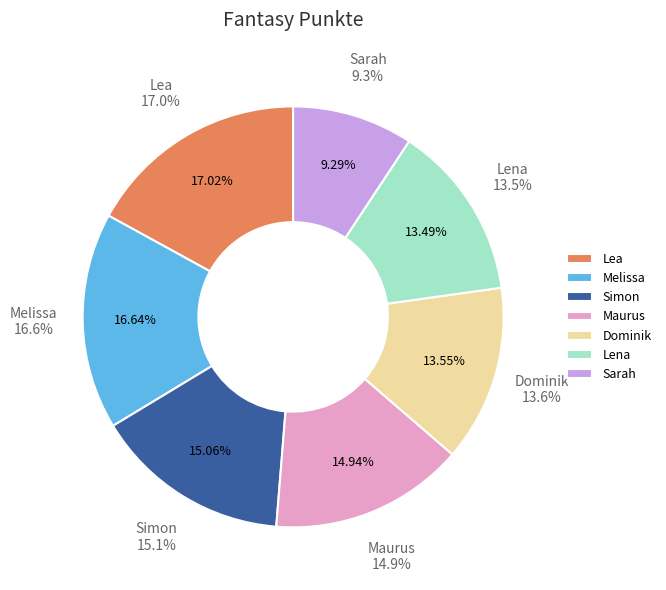

To the nearest percent, what is the average slice percentage?

14%